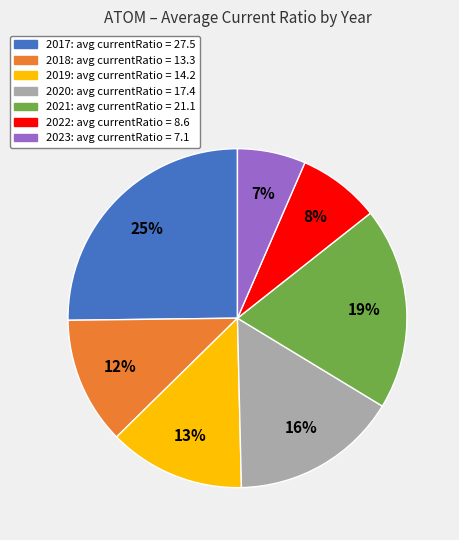

Is there a majority slice in this chart?

No